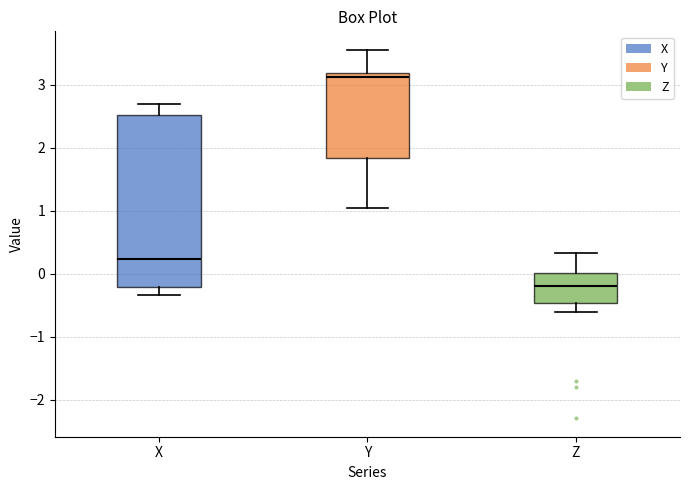

Where does the median line of the box for Y sit on the y-axis? The values are not printed on the chart, so give them approximately, as read against the axis.

3.1